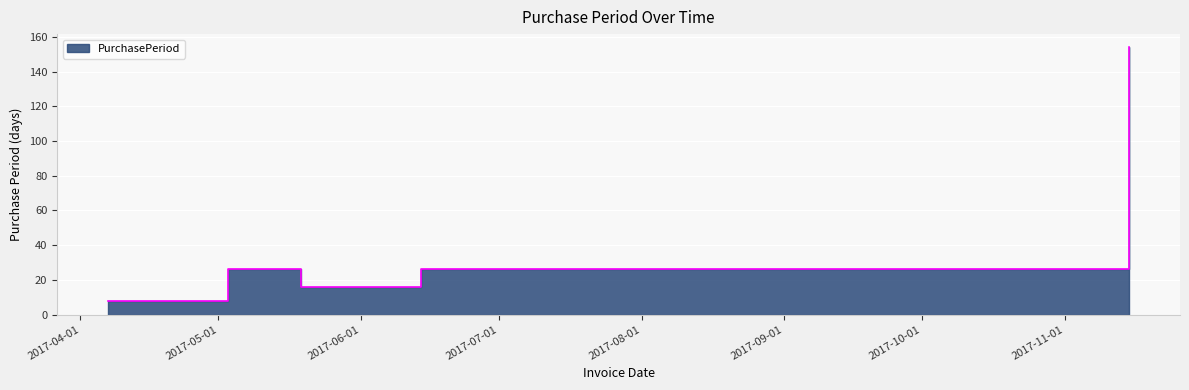

Where does the data first go above 26?

2017-11-15